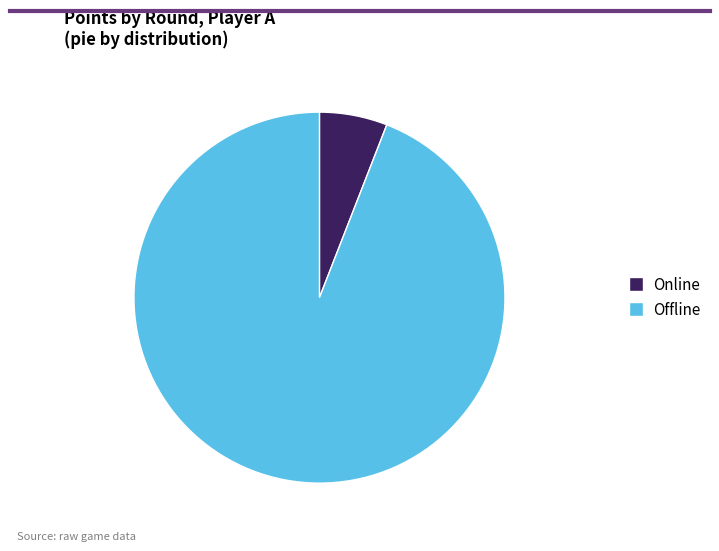

Does any single category account for the majority?

Yes